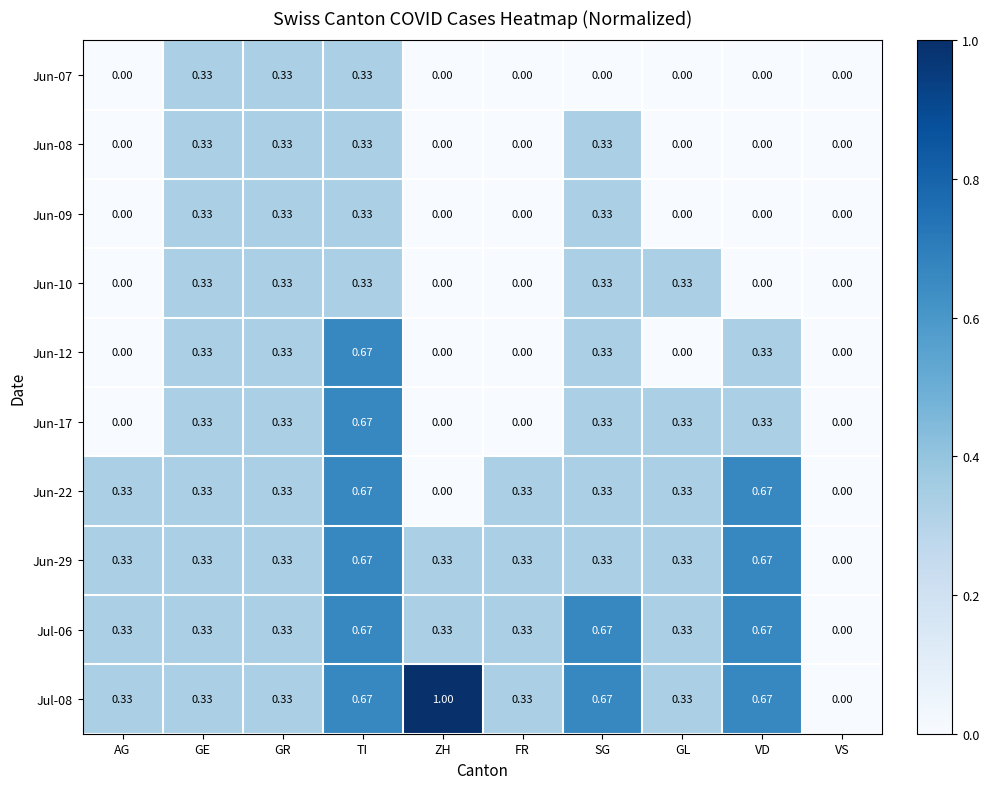

Where is Jul-06 nearest to the value 0?

VS